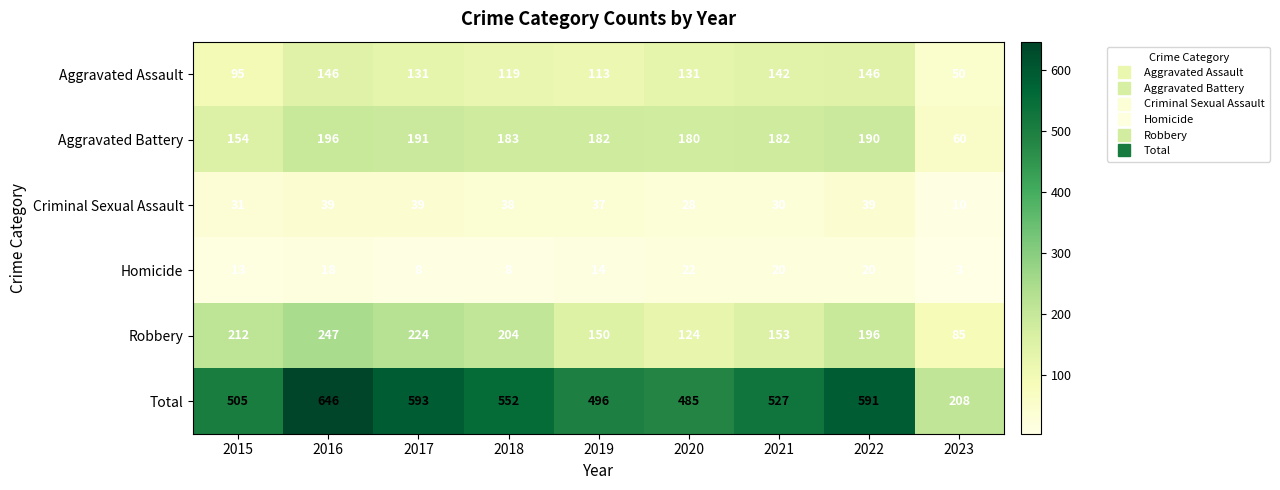

What is the spread (max minus min) of values at 2017?

585